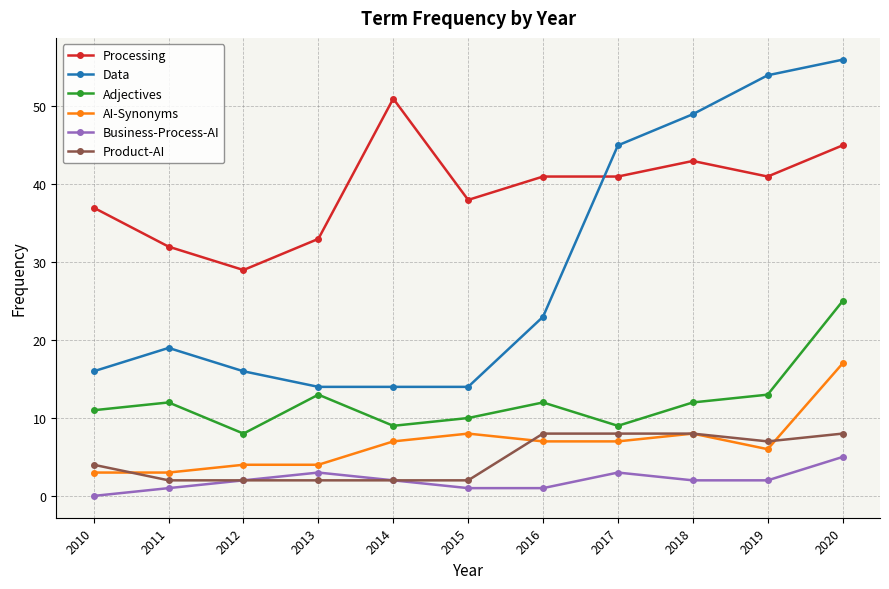

Rank the series by their maximum value, from highest to lowest.

Data, Processing, Adjectives, AI-Synonyms, Product-AI, Business-Process-AI